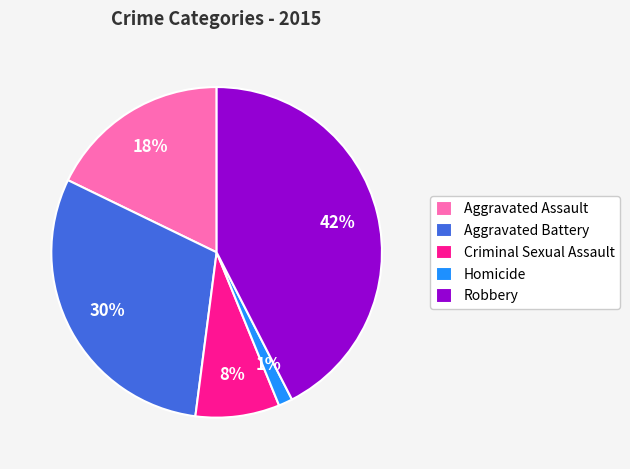

Is the sum of Aggravated Battery and Robbery greater than half?

Yes